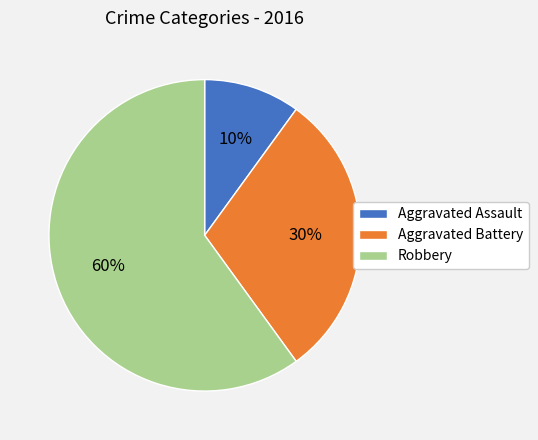

The Robbery slice represents 74% of the pie. True or false?

False